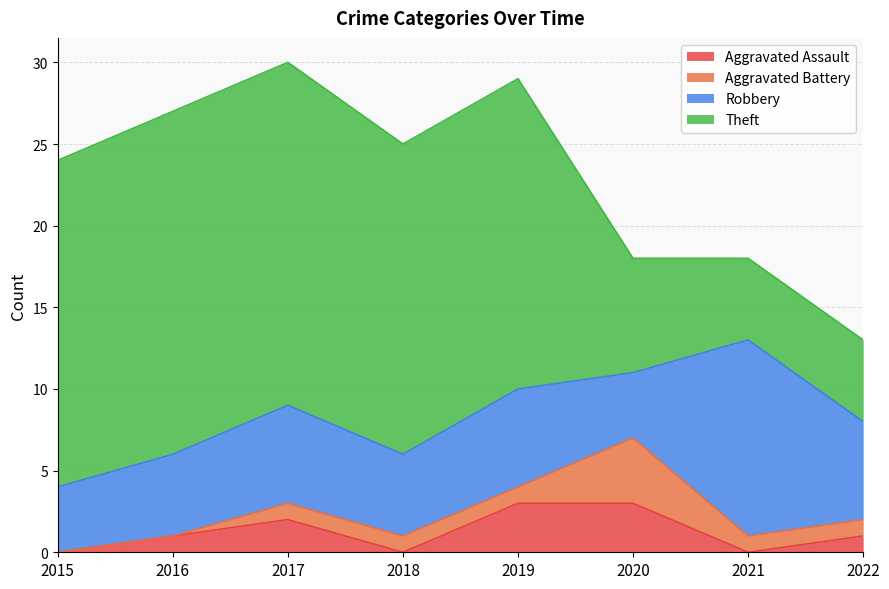

What is the value of the Theft point at the 7th from the left?

5